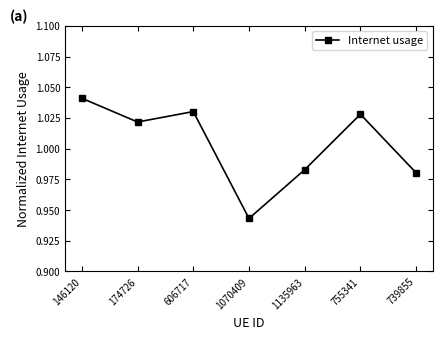

Where is the first local maximum?

606717